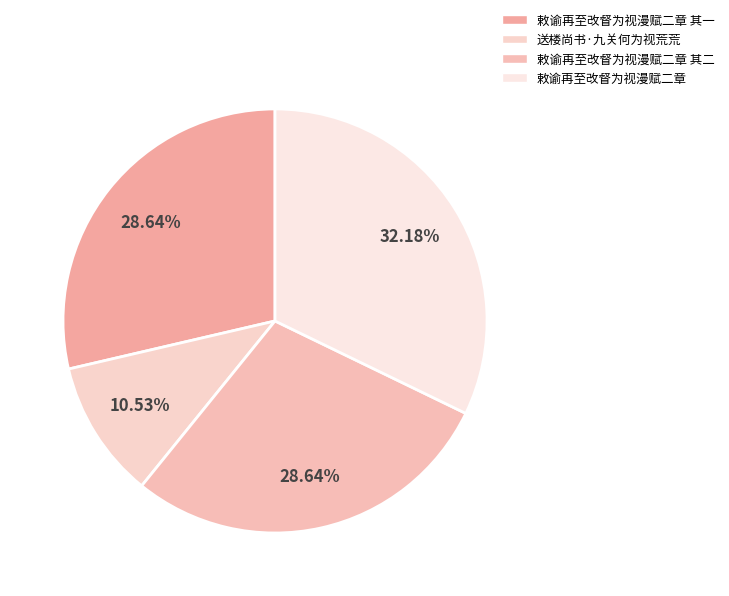

Is there any slice that represents more than half of the pie?

No